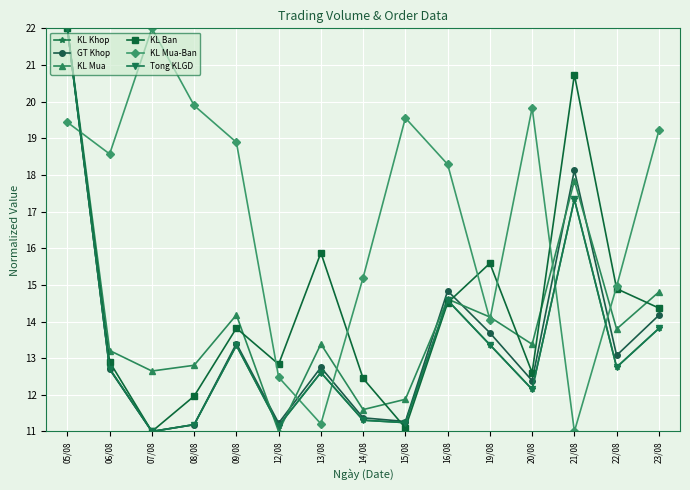

Reading right to left, extract all data points from this chart.

KL Khop: 13.8	12.8	17.3	12.1	13.4	14.6	11.2	11.3	12.6	11.2	13.3	11.2	11.0	12.7	22.0
GT Khop: 14.2	13.1	18.1	12.4	13.7	14.8	11.3	11.4	12.7	11.2	13.4	11.2	11.0	12.7	22.0
KL Mua: 14.8	13.8	17.8	13.4	14.1	14.6	11.9	11.6	13.4	11.0	14.2	12.8	12.6	13.2	22.0
KL Ban: 14.4	14.9	20.7	12.6	15.6	14.5	11.1	12.4	15.9	12.8	13.8	12.0	11.0	12.9	22.0
KL Mua-Ban: 19.2	15.0	11.0	19.8	14.0	18.3	19.6	15.2	11.2	12.5	18.9	19.9	22.0	18.6	19.4
Tong KLGD: 13.8	12.8	17.3	12.1	13.4	14.6	11.2	11.3	12.6	11.2	13.3	11.2	11.0	12.7	22.0